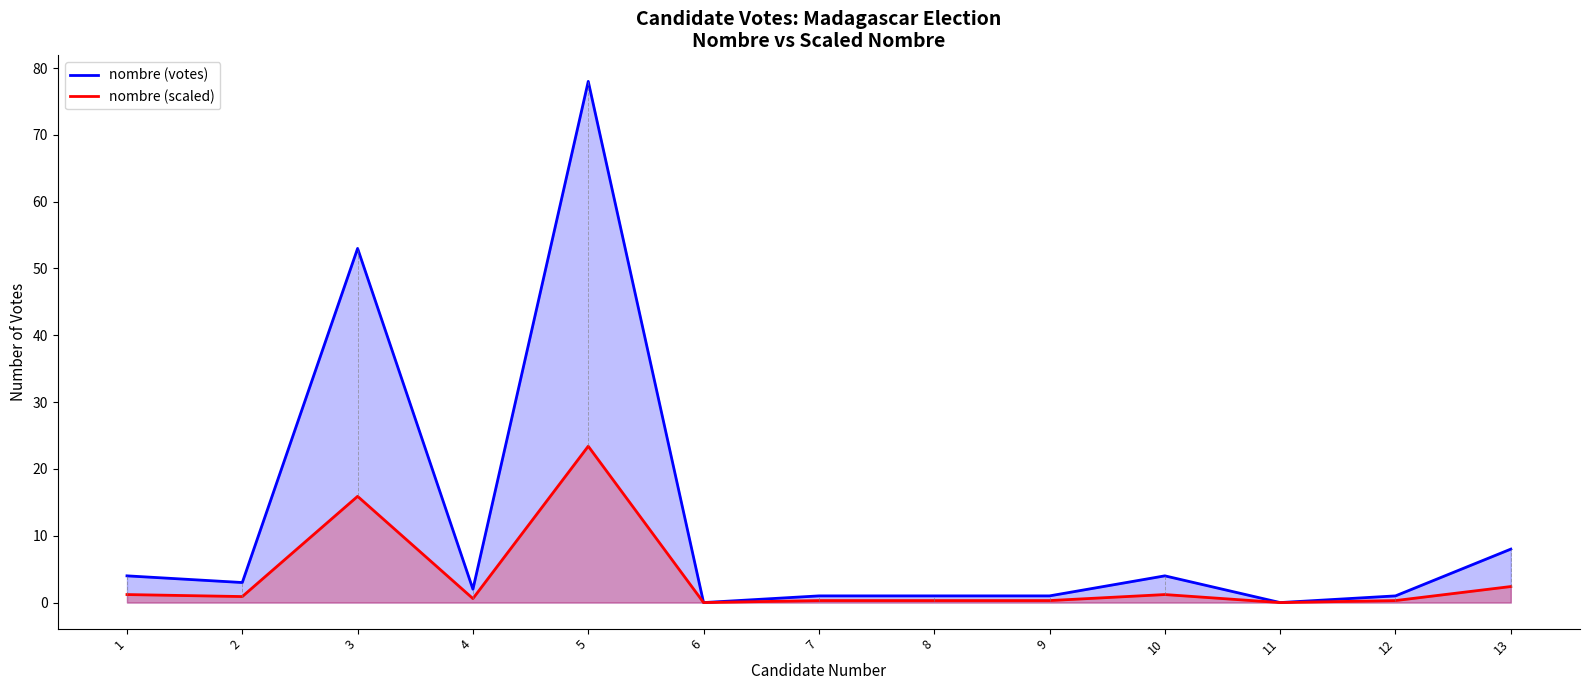

What are all the series names shown in the legend?

nombre (votes), nombre (scaled)